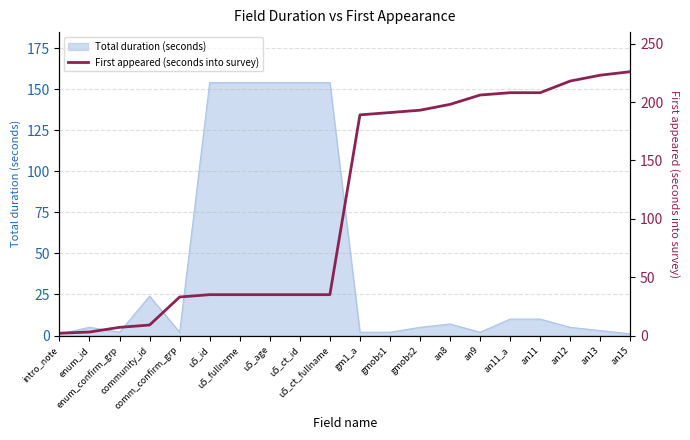

What is the label of the 9th point from the left?

u5_ct_id